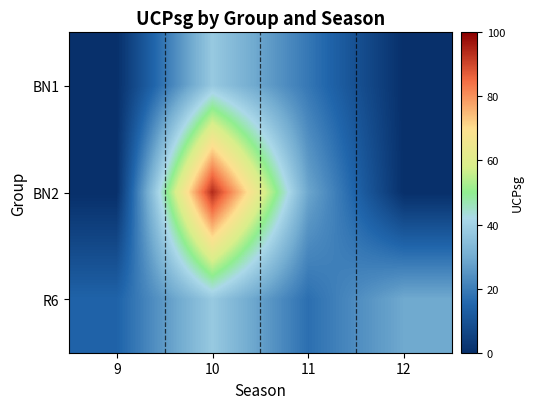

What is the spread (max minus min) of values at 10?

56.1